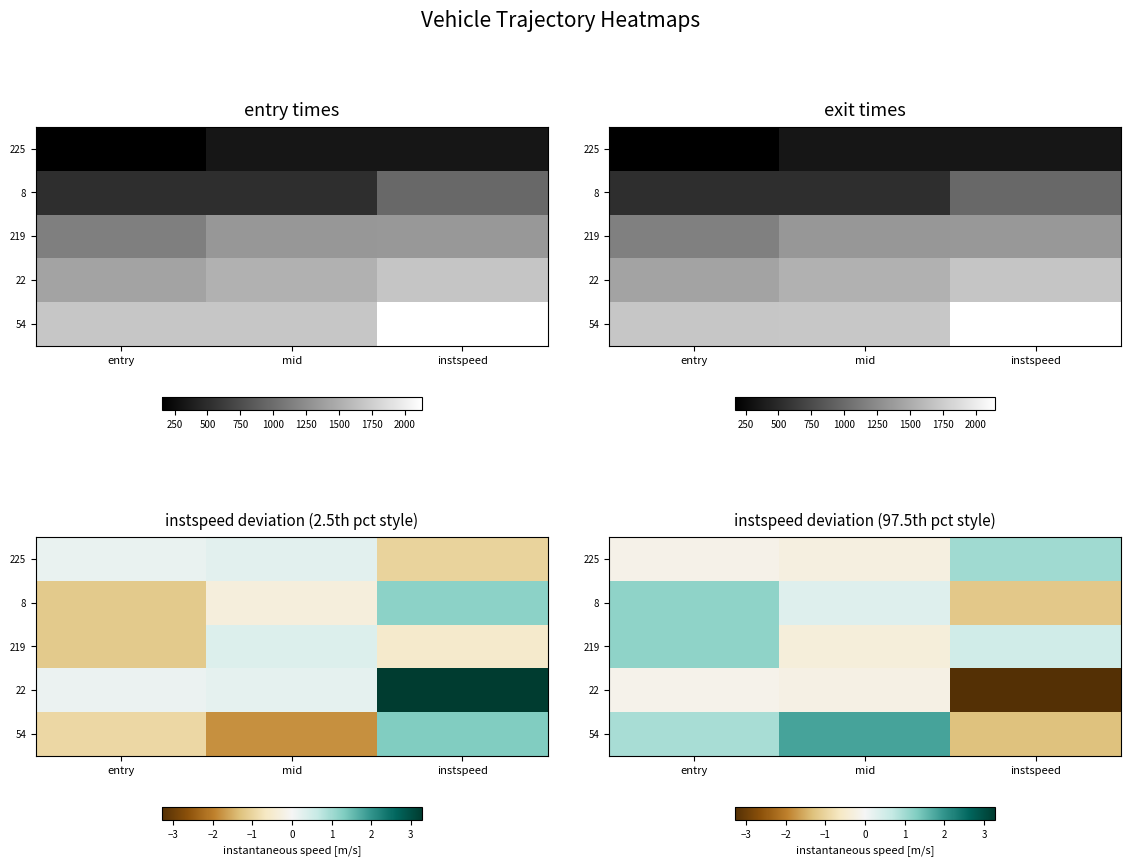

What is the sum of the 54 values at instspeed and mid?

0.5